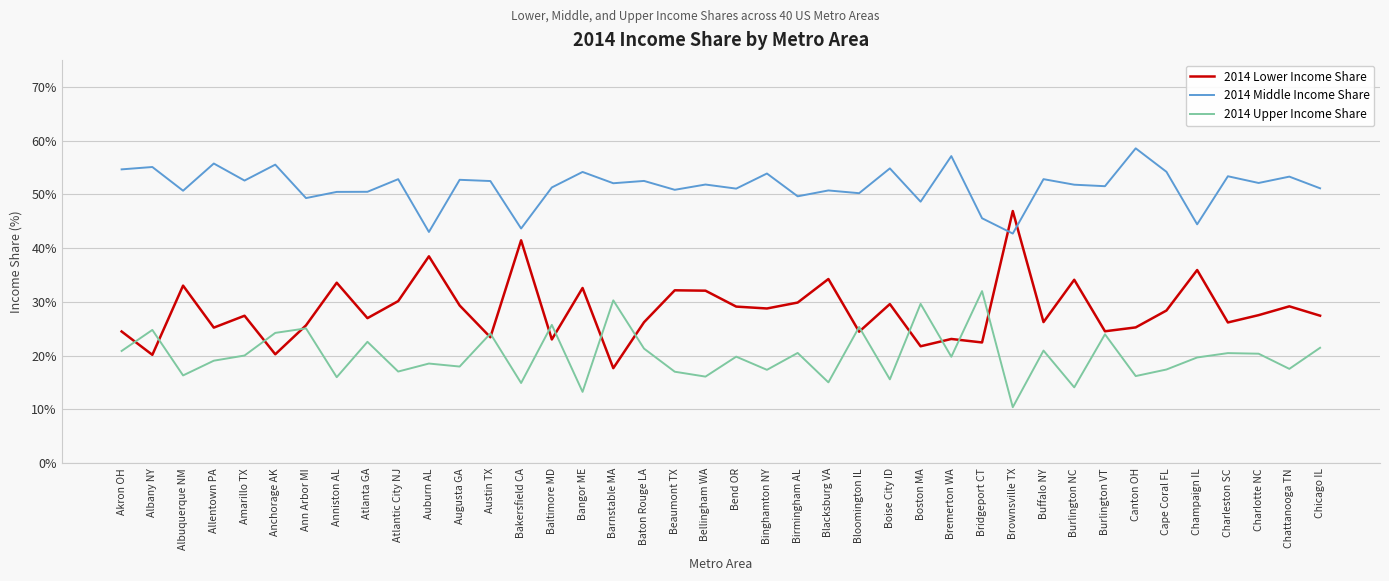

Which series has the largest total across all categories?

2014 Middle Income Share